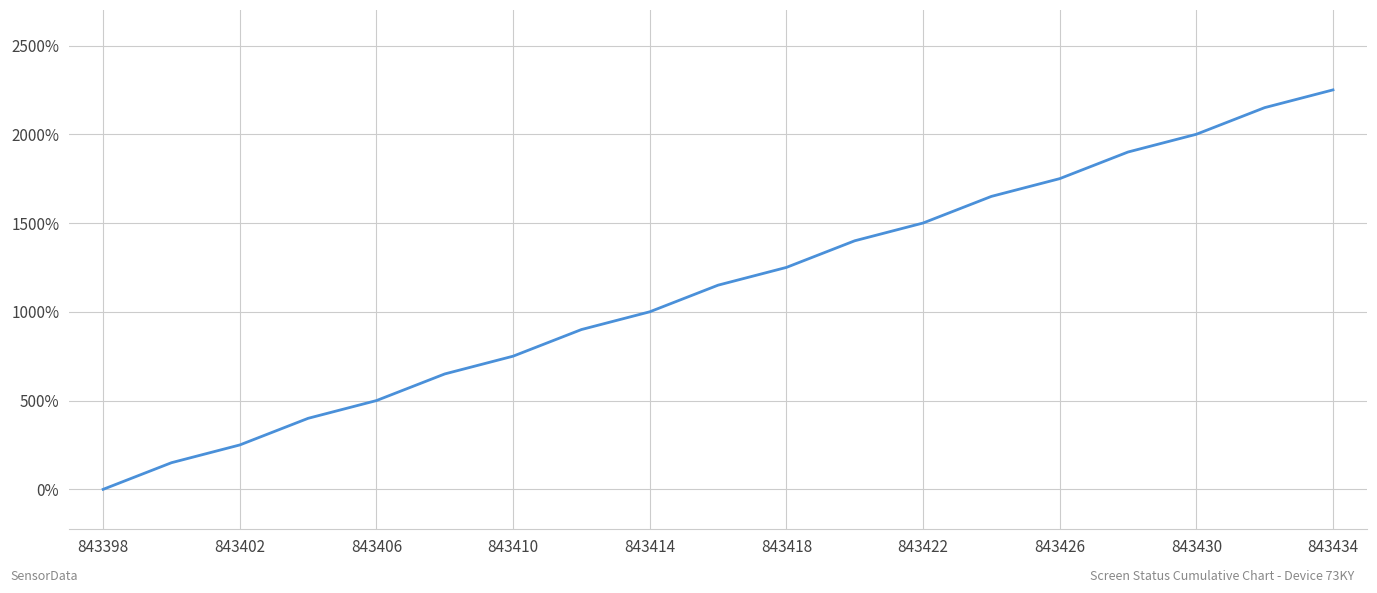

What is the average value?

1137